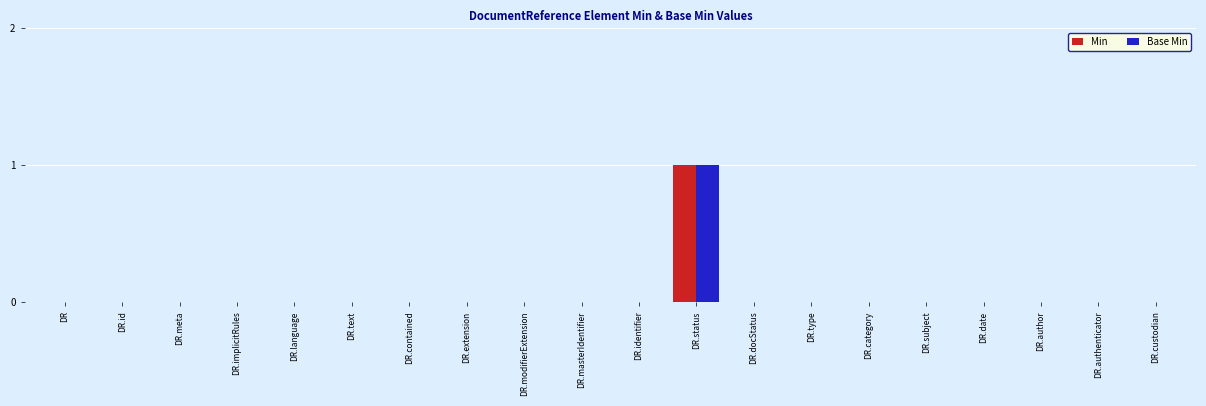

At which category is the sum across all series the highest?

DR.status